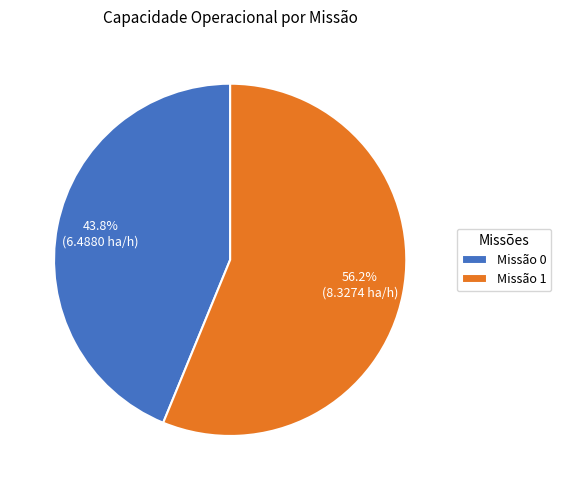

Is there any slice that represents more than half of the pie?

Yes